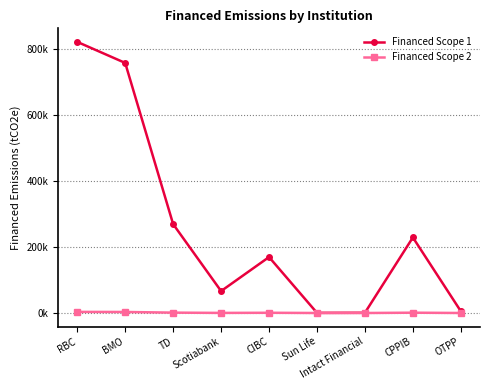

Which series has the largest range (max minus min)?

Financed Scope 1